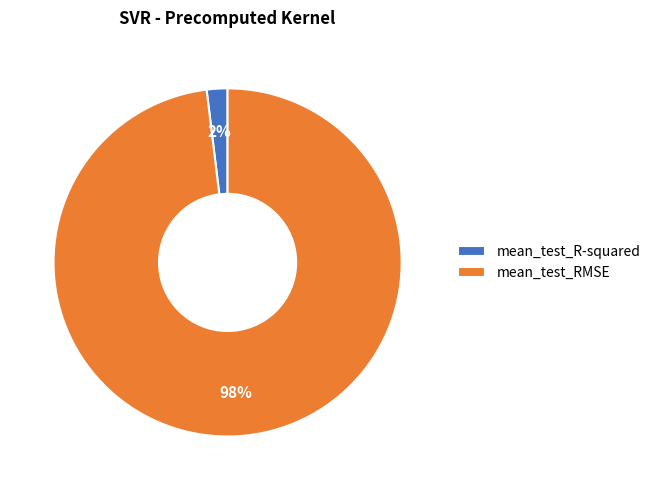

What percentage is the mean_test_R-squared slice, to the nearest percent?

2%